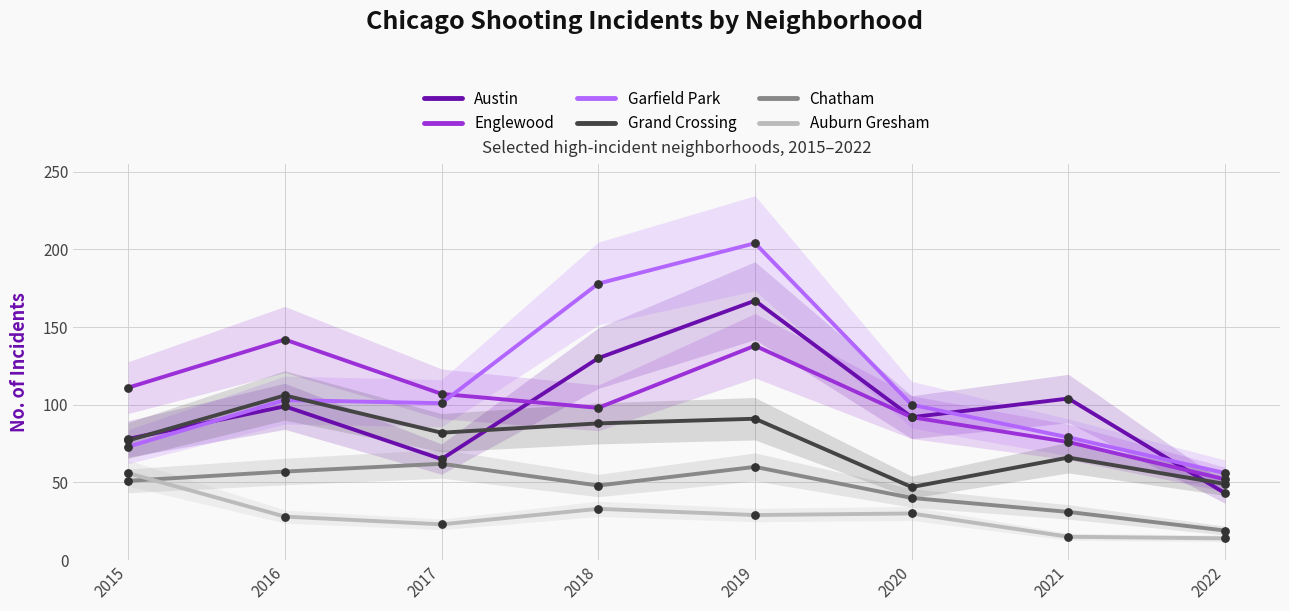

Which series reaches the maximum Y coordinate?

Garfield Park